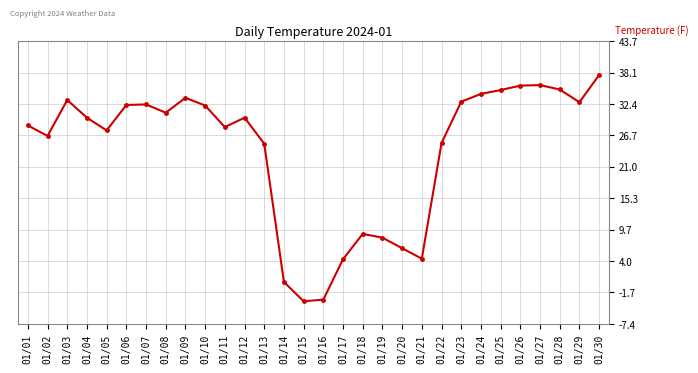

The value at 01/25 is 14.0. True or false?

False